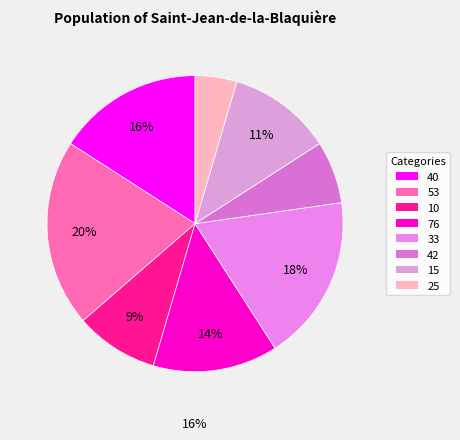

How many segments does this pie chart have?

8